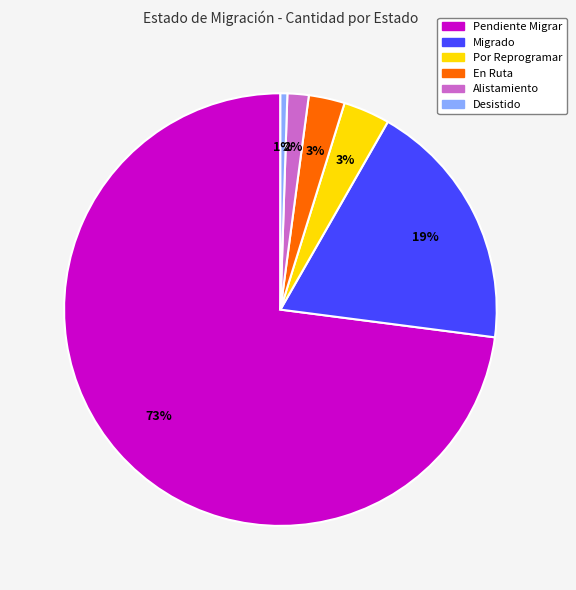

To the nearest percent, what is the difference between the Migrado and Desistido slice percentages?

18%